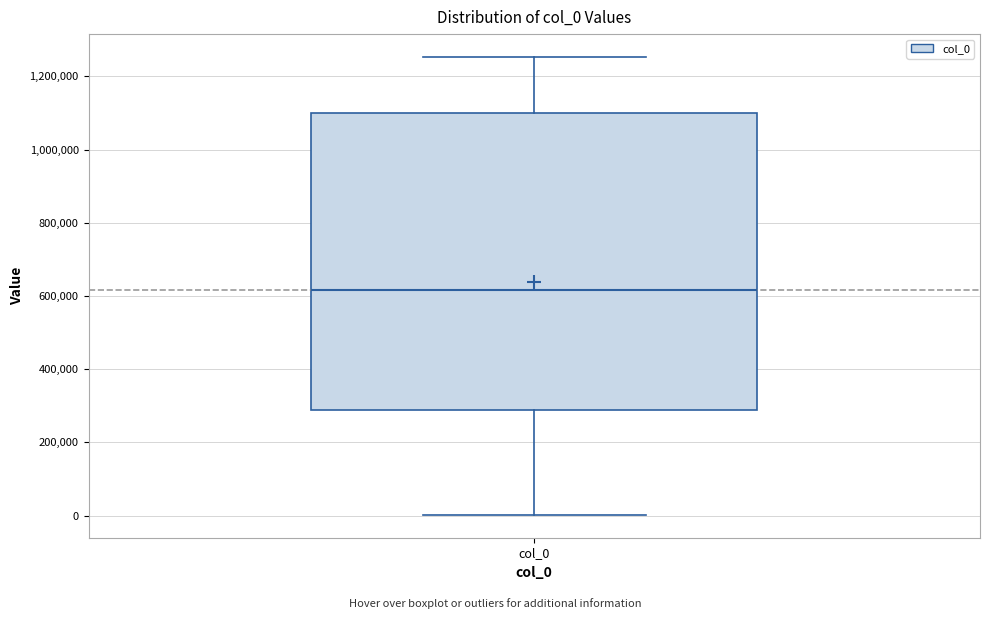

Where is the lower edge of the box for col_0 on the y-axis? The values are not printed on the chart, so give them approximately, as read against the axis.

280000